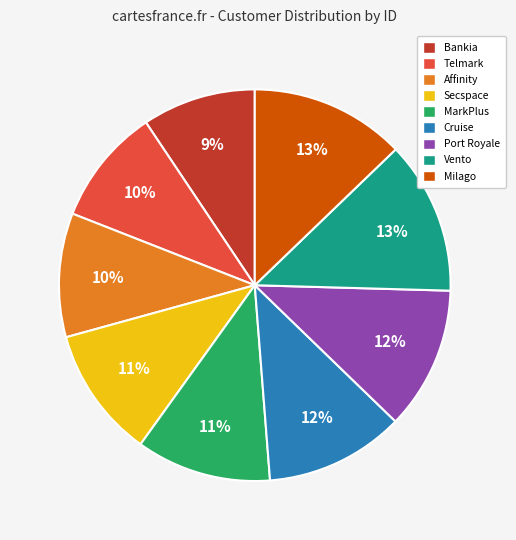

Combined, do Port Royale and Secspace account for over 50%?

No